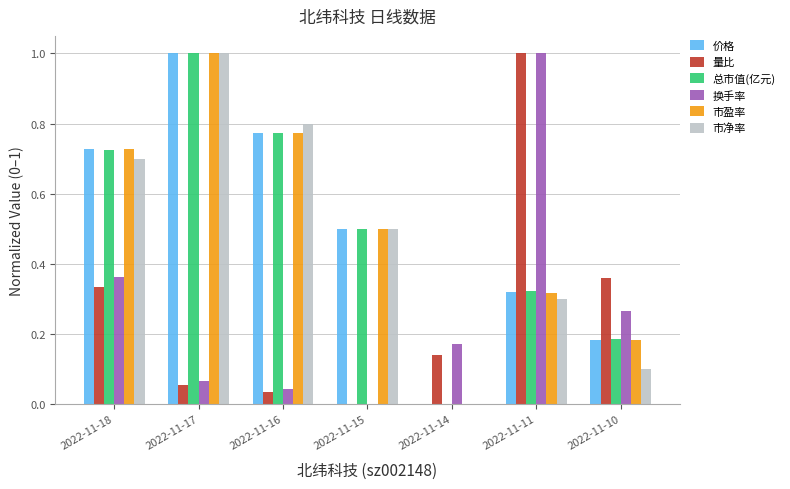

True or false: 市净率 has a value of -0.6 at 2022-11-14.

False